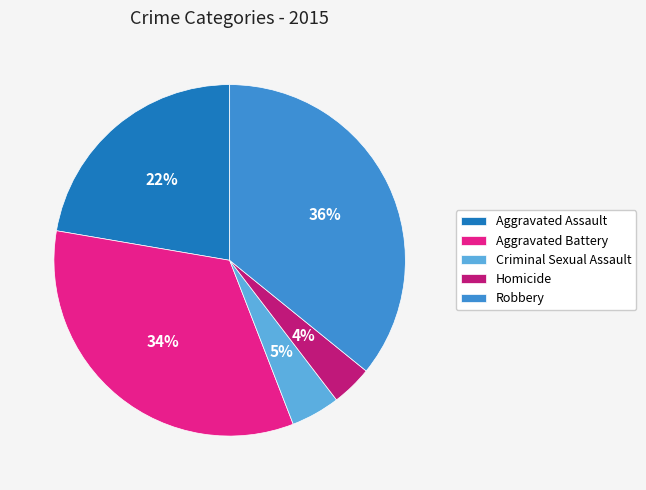

What percentage is the Criminal Sexual Assault slice, to the nearest percent?

5%